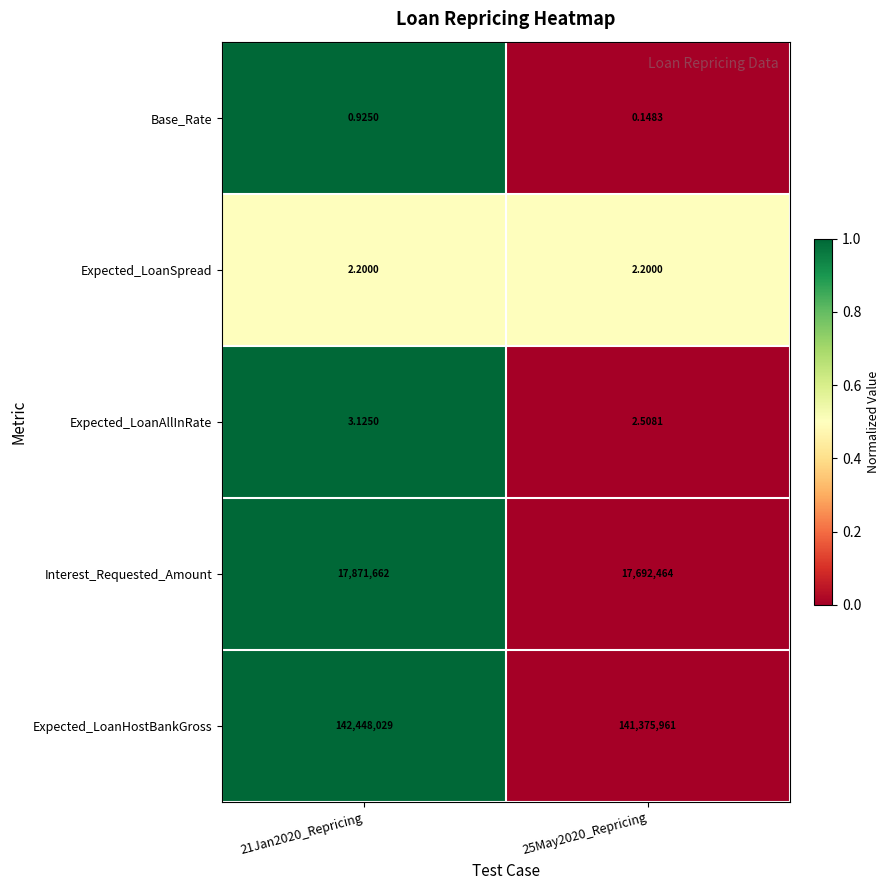

Count the number of categories in the chart.

2